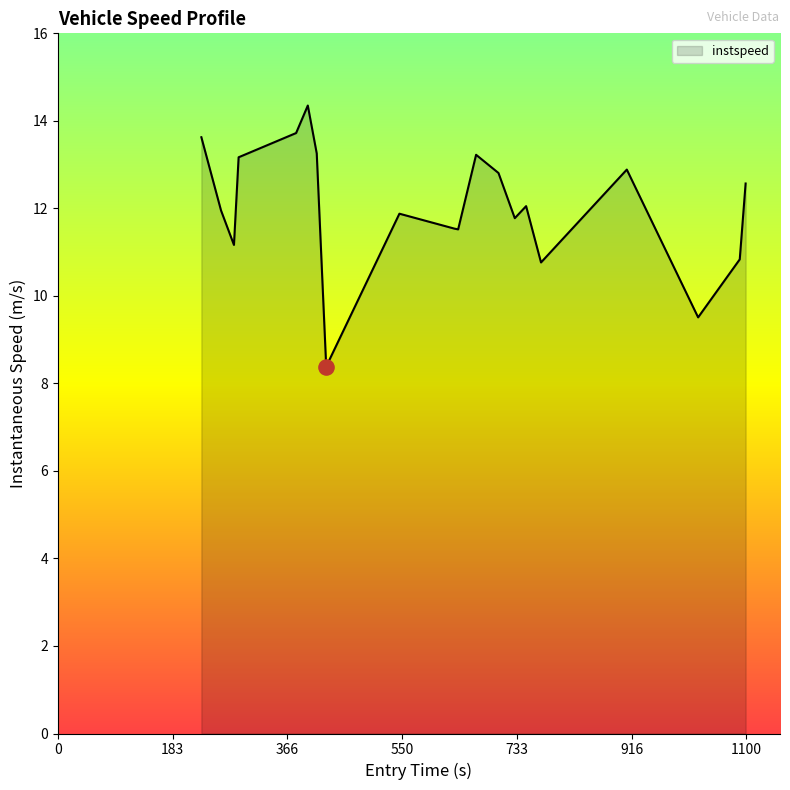

What is the difference between the maximum and minimum values?

6.0